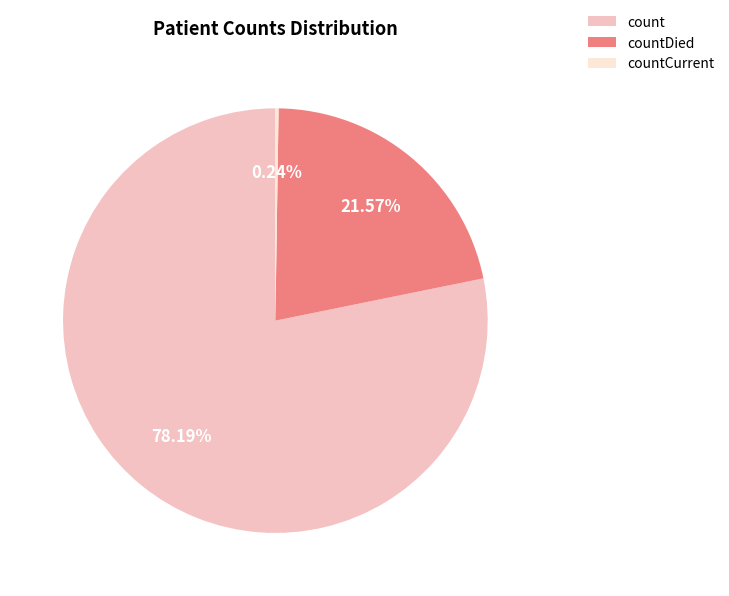

Which slice is the largest?

count